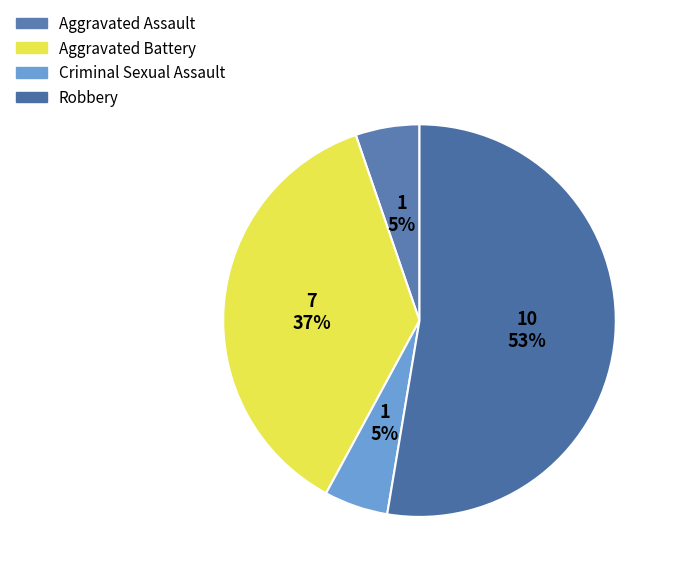

What is the smallest slice in the pie chart?

Aggravated Assault